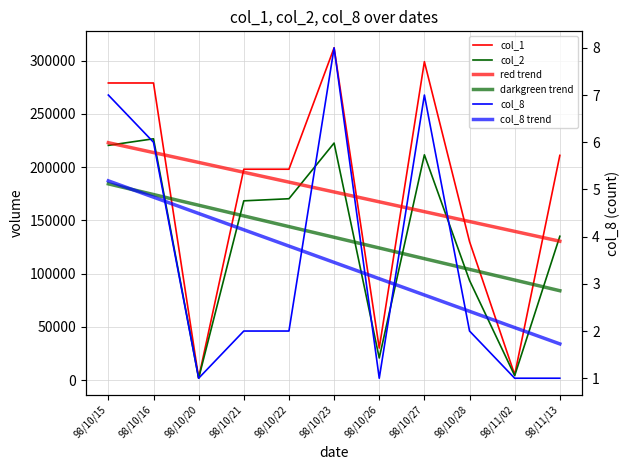

What is the minimum value for col_8?

1.0